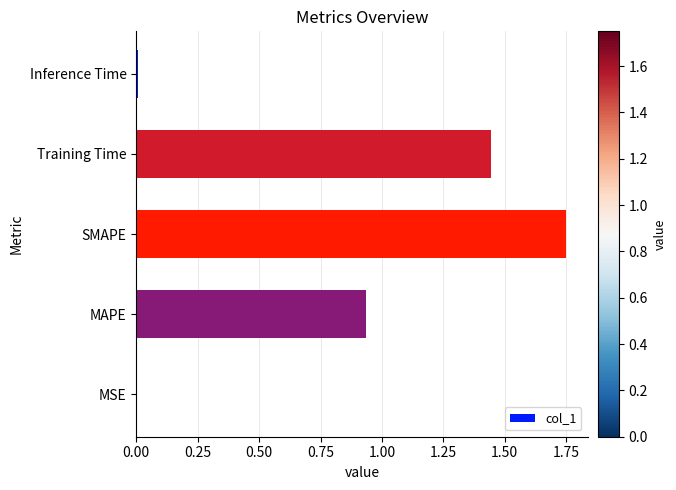

What is the ratio of the value at MAPE to the value at Training Time?

0.6